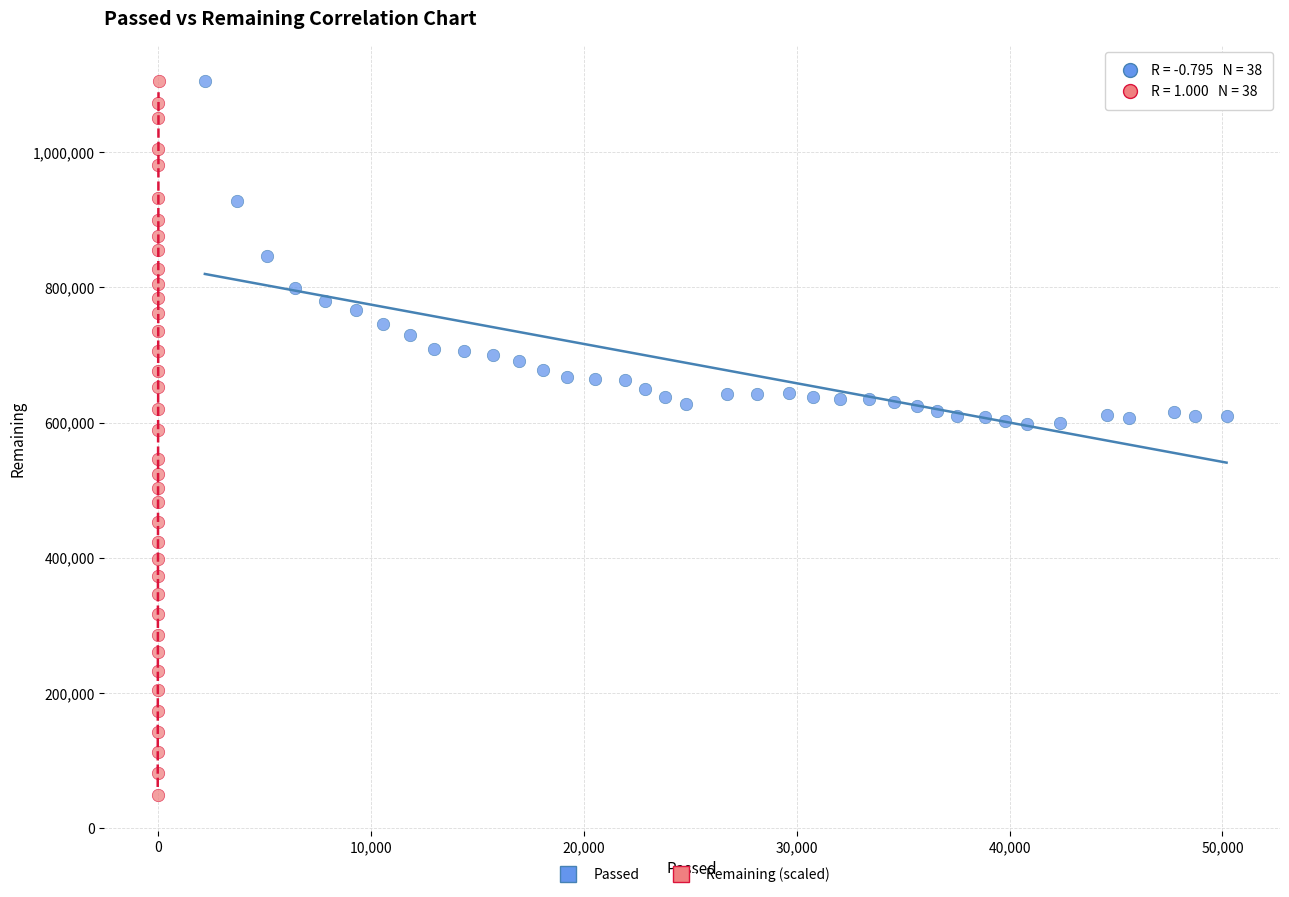

Which series contains the lowest Y value?

Remaining (scaled)